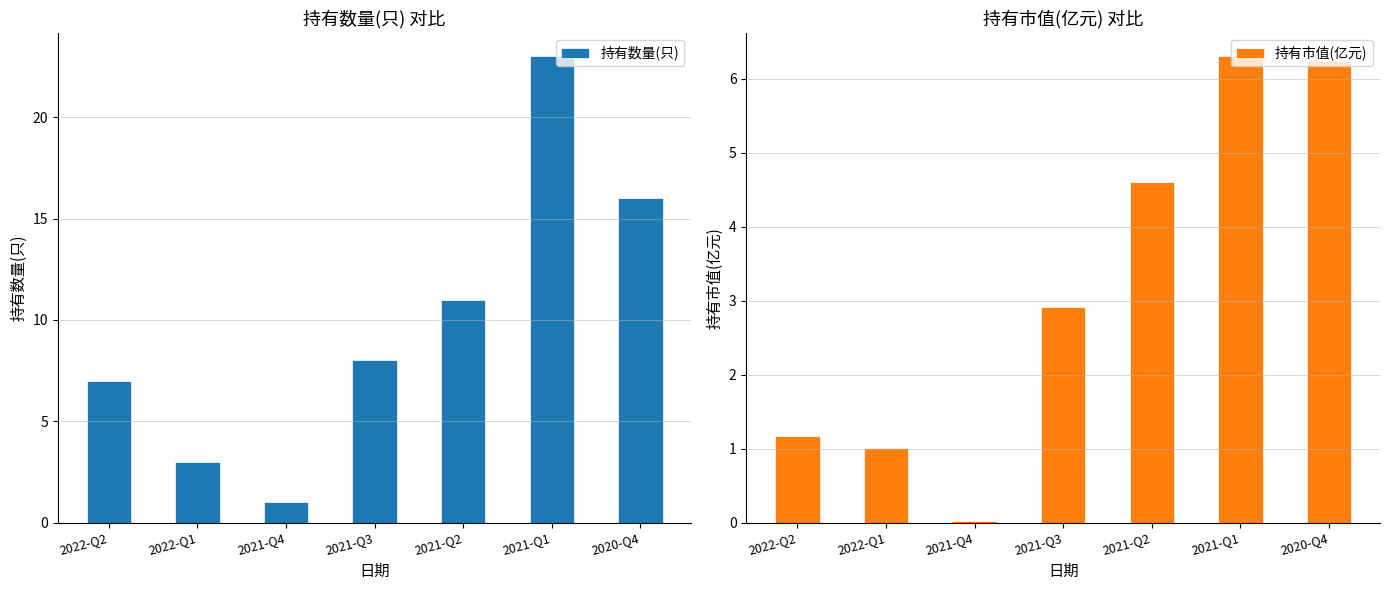

At which label does 持有市值(亿元) first exceed 2?

2021-Q3